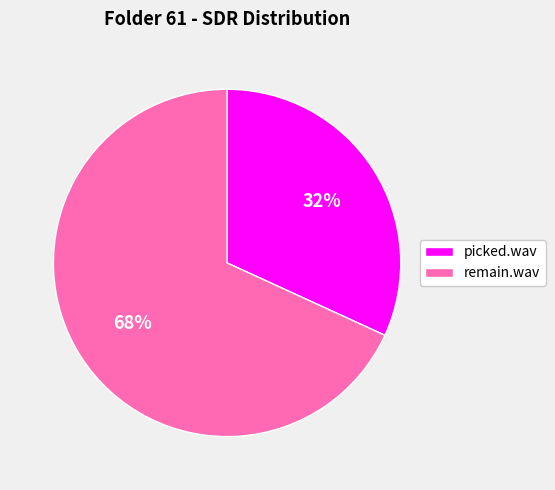

To the nearest percent, what is the difference between the picked.wav and remain.wav slice percentages?

36%